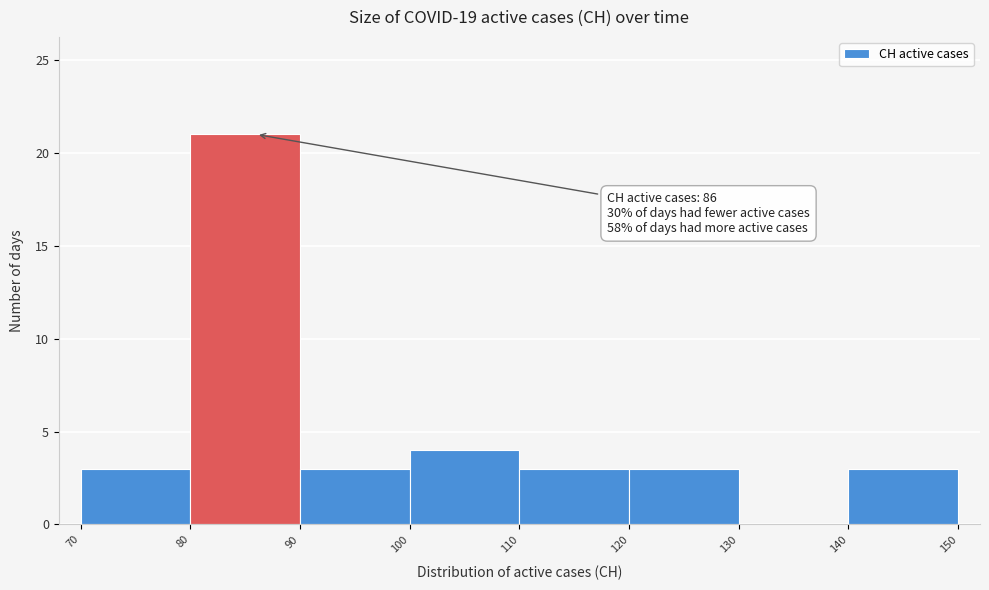

Over which range of the x-axis is the bar tallest?

80 to 90